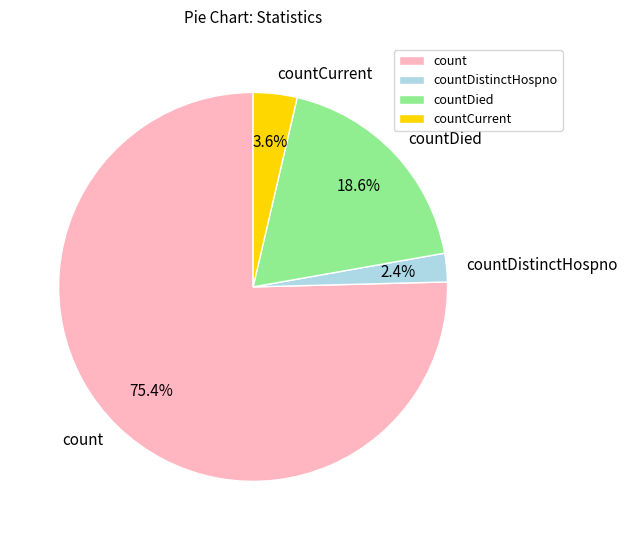

What percentage is the countCurrent slice, to the nearest percent?

4%